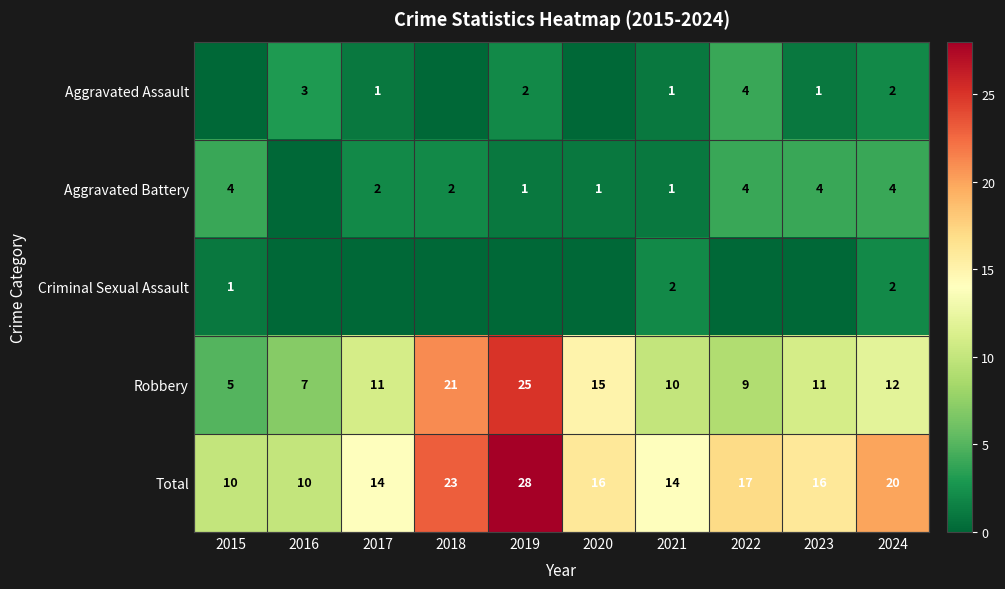

What is the greatest value displayed?

28